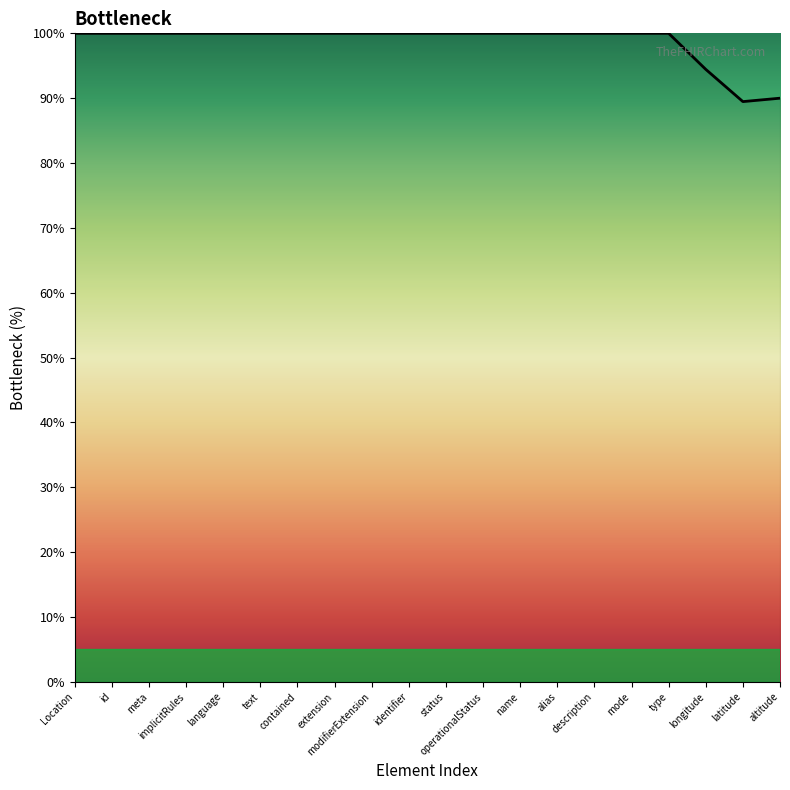

Approximately how many times larger is the value at latitude compared to name?

0.9